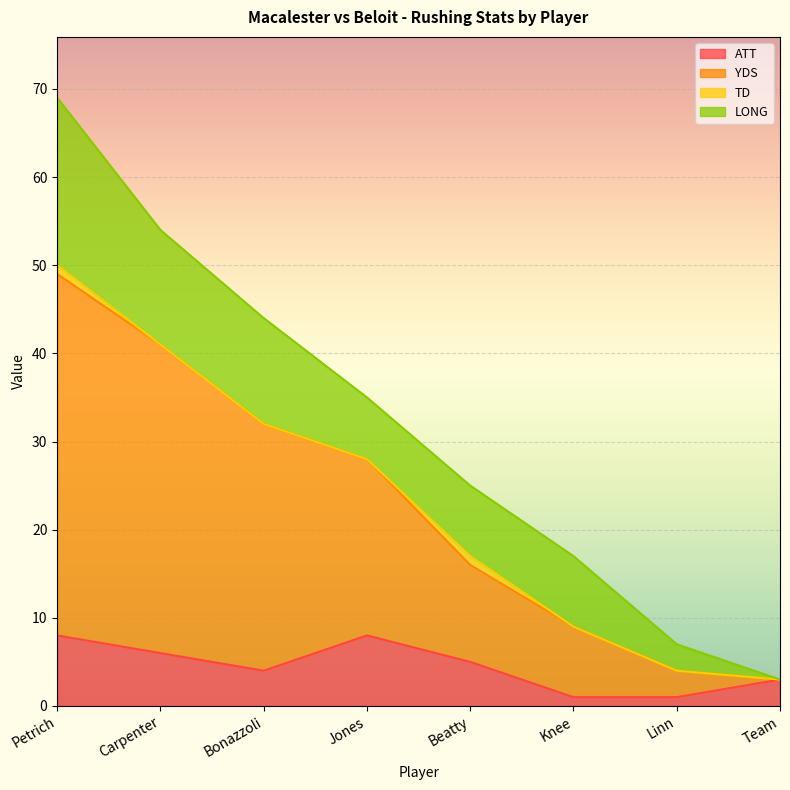

Where is the first local maximum for ATT?

Jones